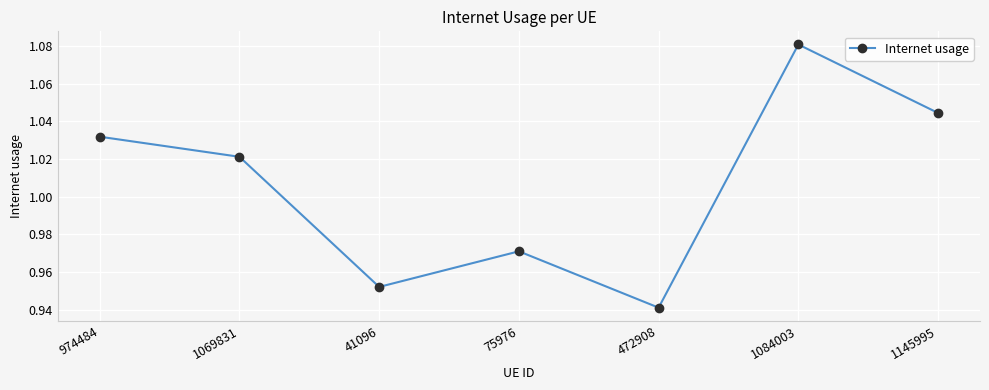

The value at 1084003 is 1.7. True or false?

False